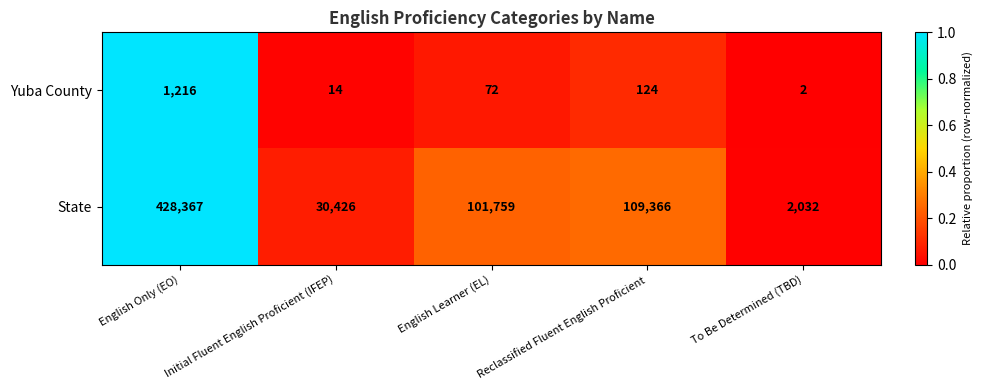

What is the difference between the maximum and minimum values in the Yuba County series?

1214